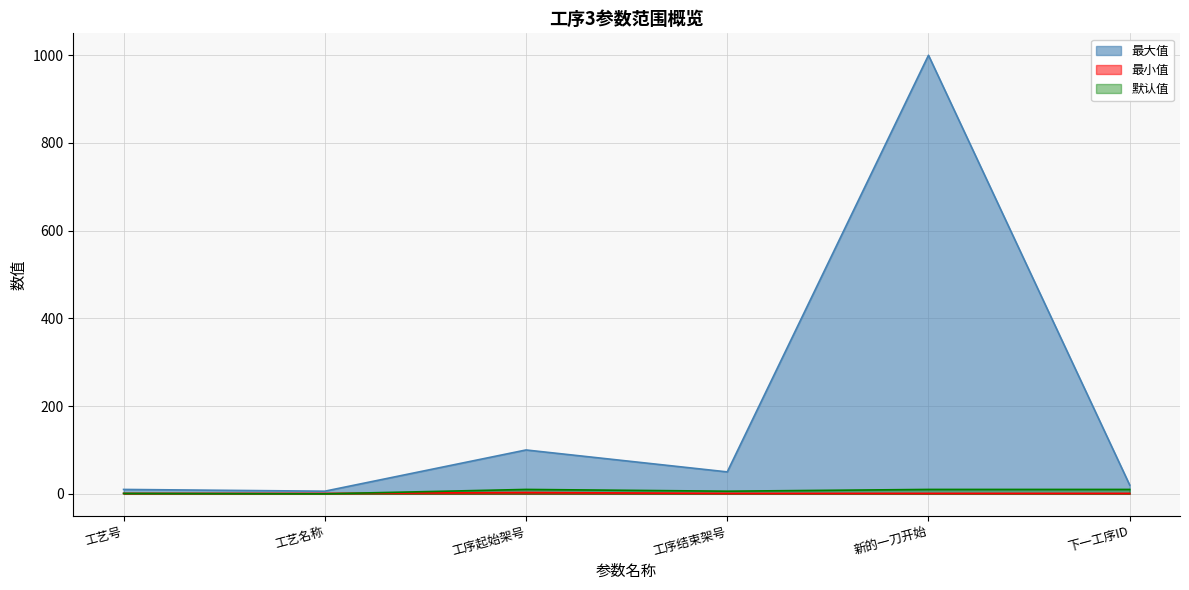

How many distinct data groups are displayed?

3